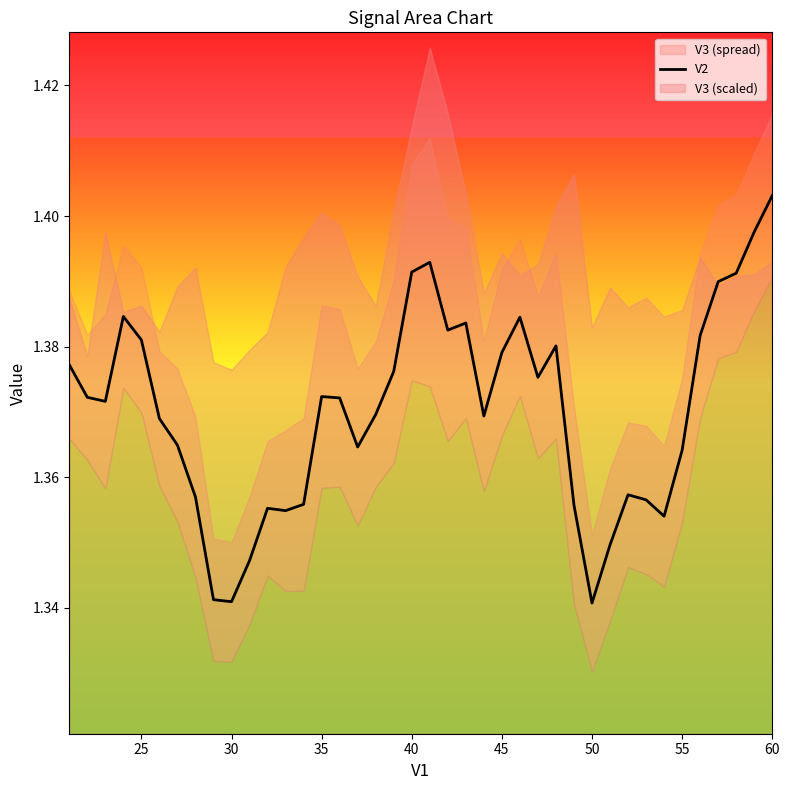

At which label does V2 reach its peak?

60